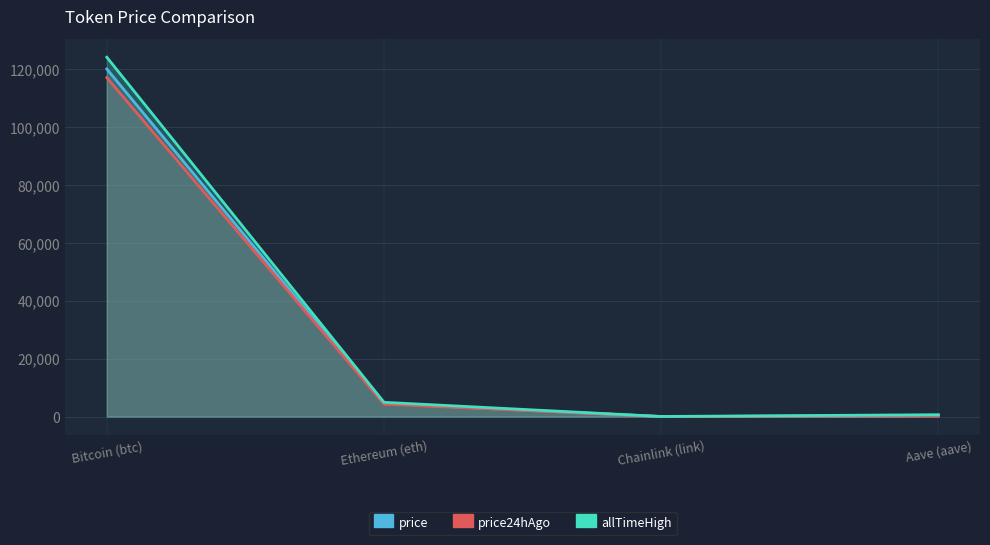

Is the value of allTimeHigh at Bitcoin (btc) greater than the value of price24hAgo at Bitcoin (btc)?

Yes